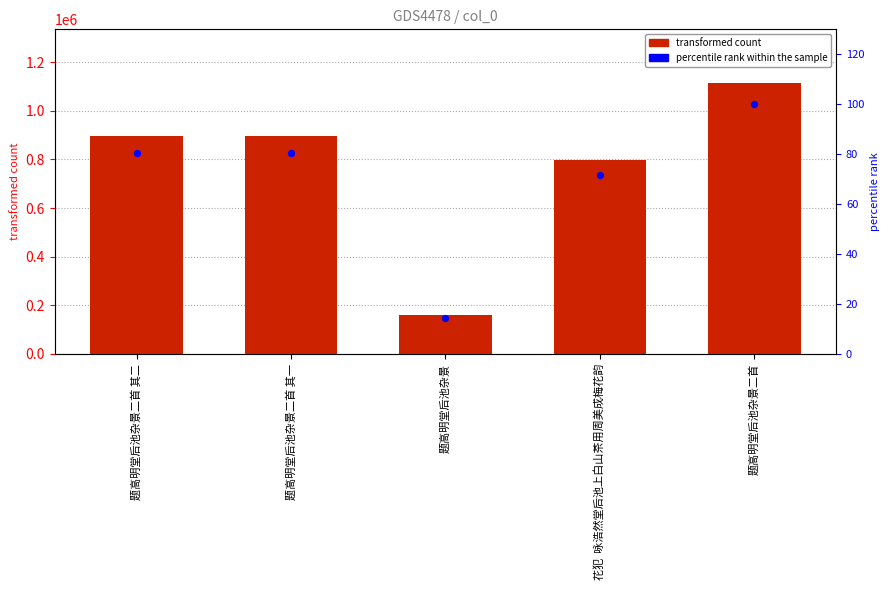

Which series has the widest spread of Y values?

col_0